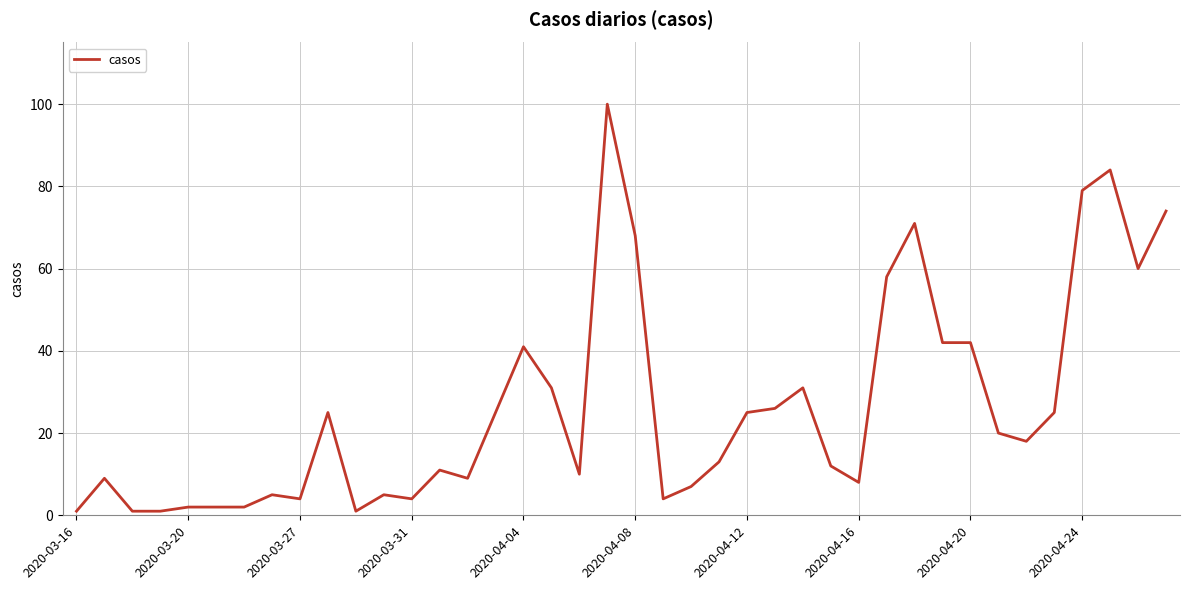

What is the difference between the maximum and minimum values?

99